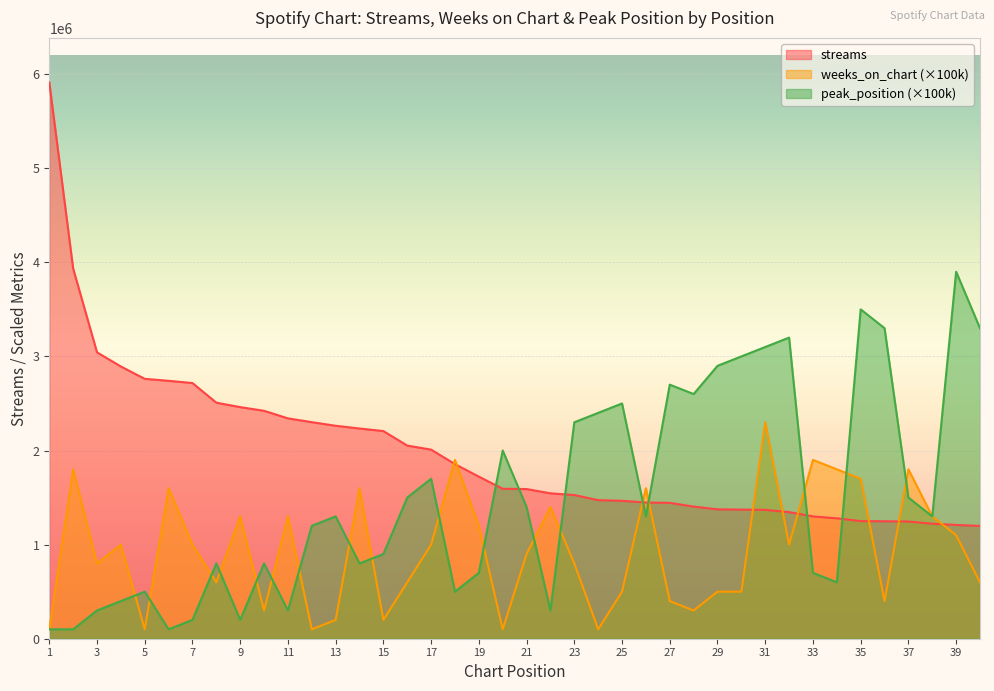

The value of streams at 14 is 580326. True or false?

False